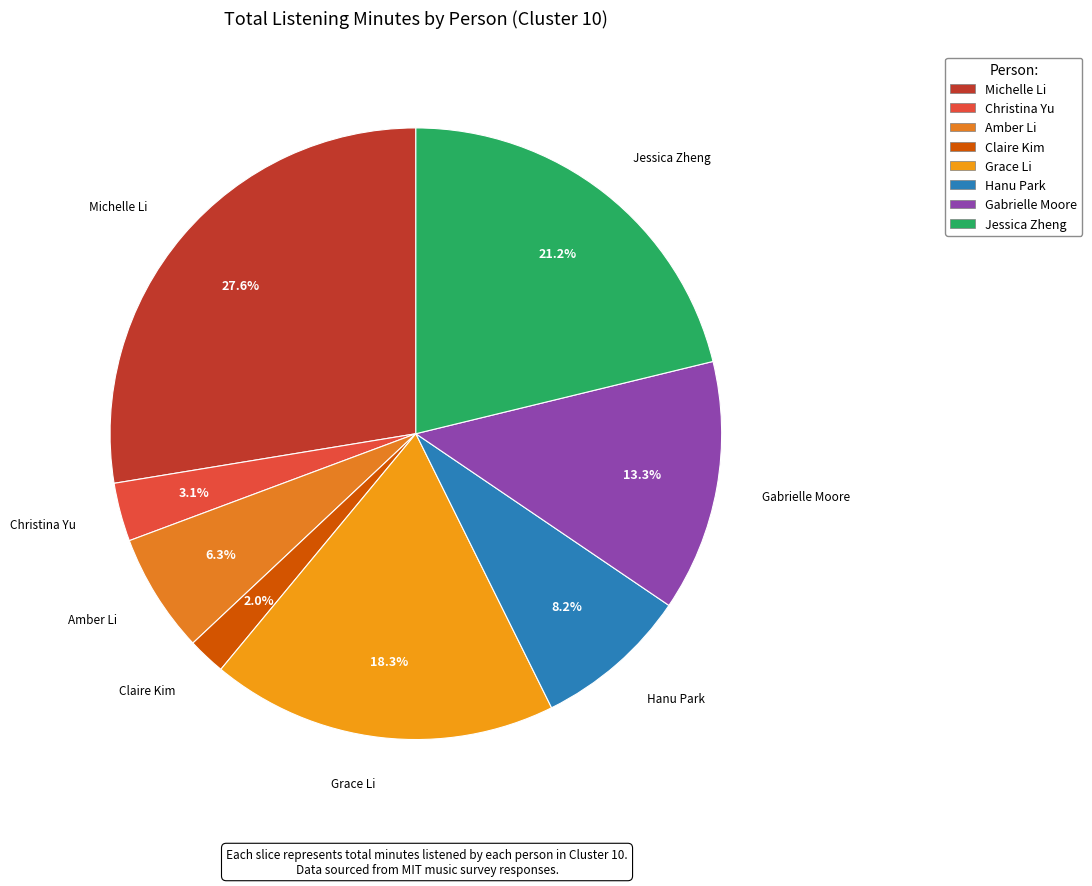

What is the total percentage of Hanu Park and Grace Li?

26.5%